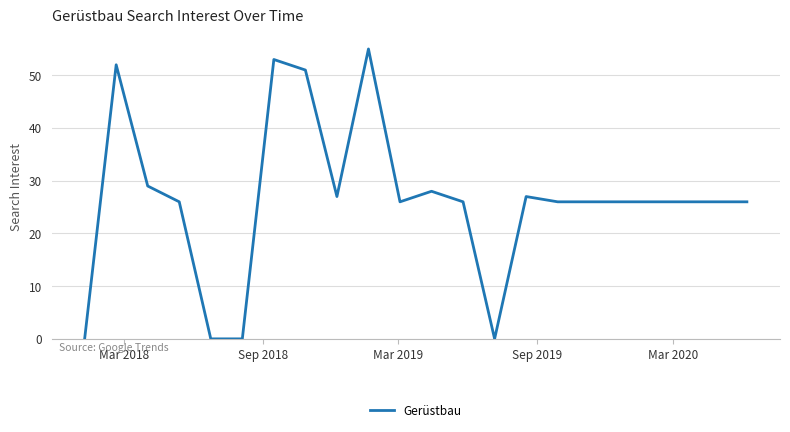

What is the maximum value shown in the chart?

55